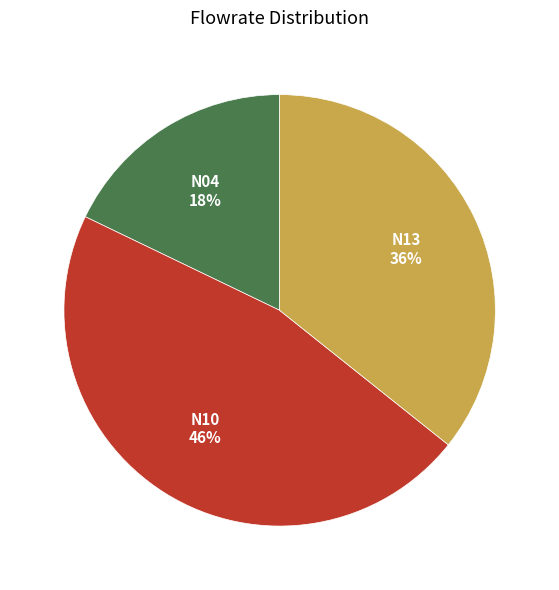

Which slice is the smallest?

N04